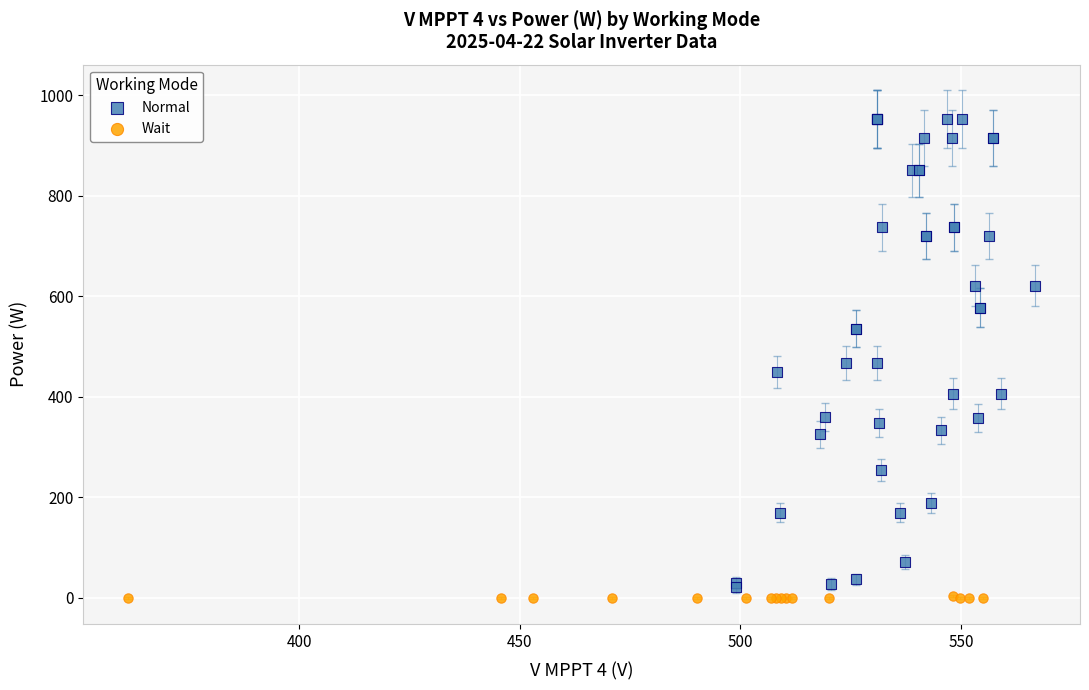

Which series contains the highest Y value?

Normal